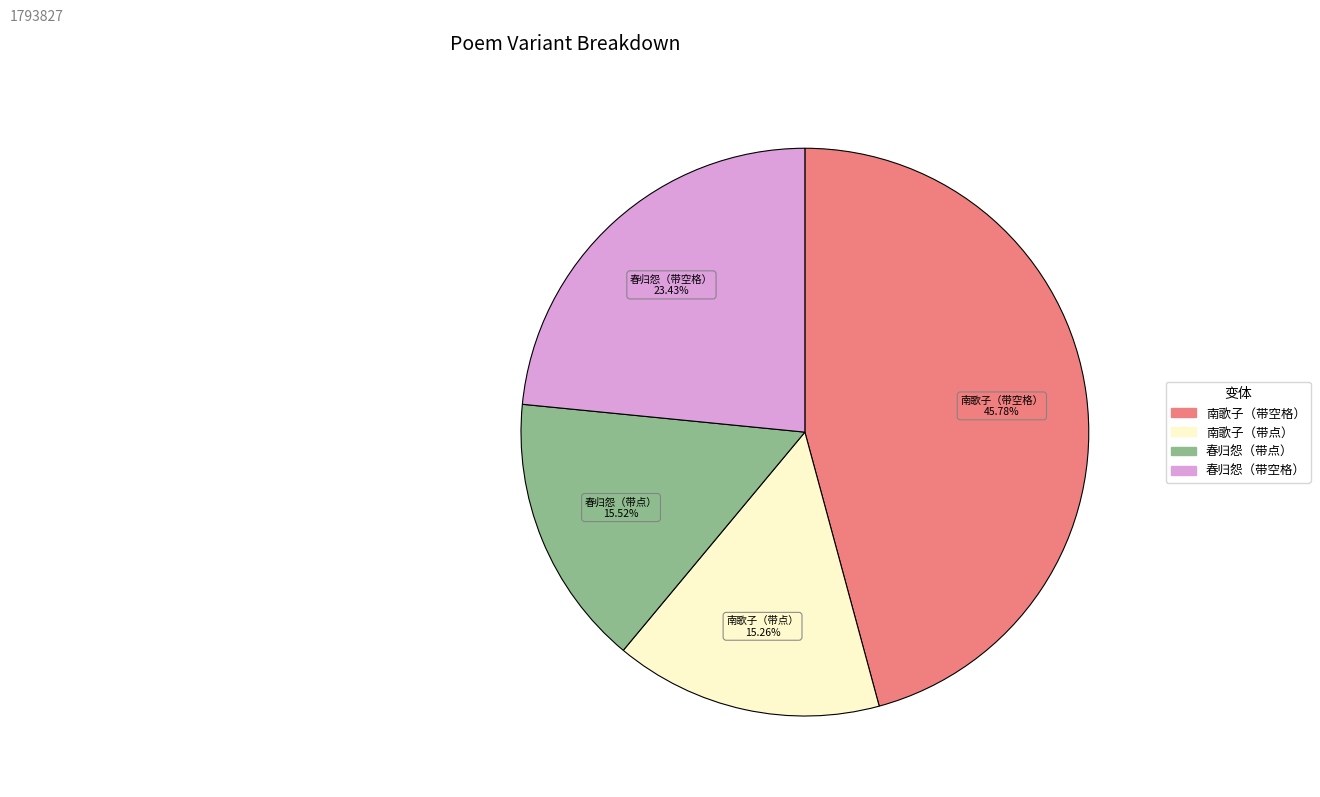

Is there a majority slice in this chart?

No